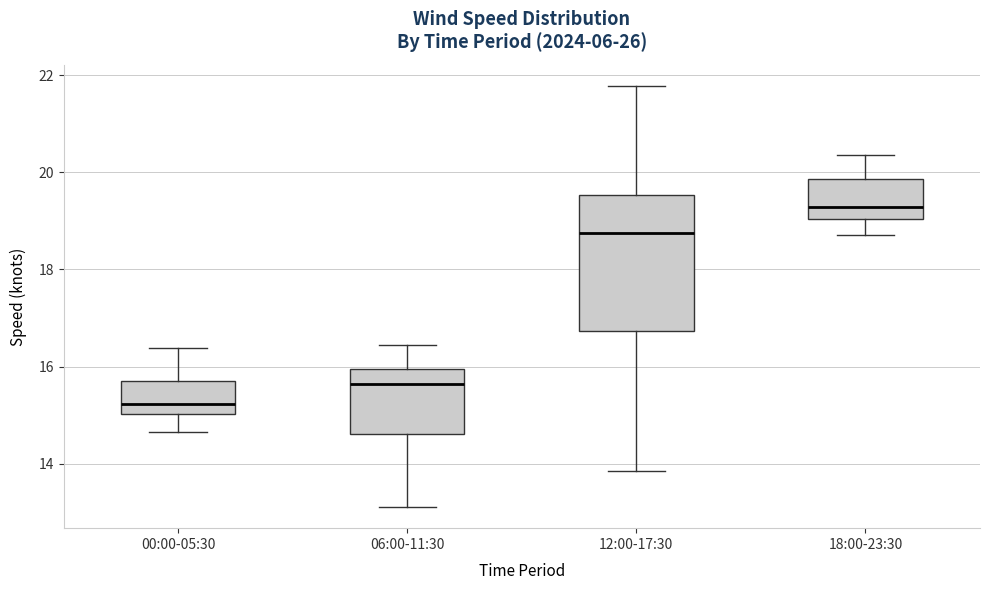

Which box's median line is the highest?

18:00-23:30